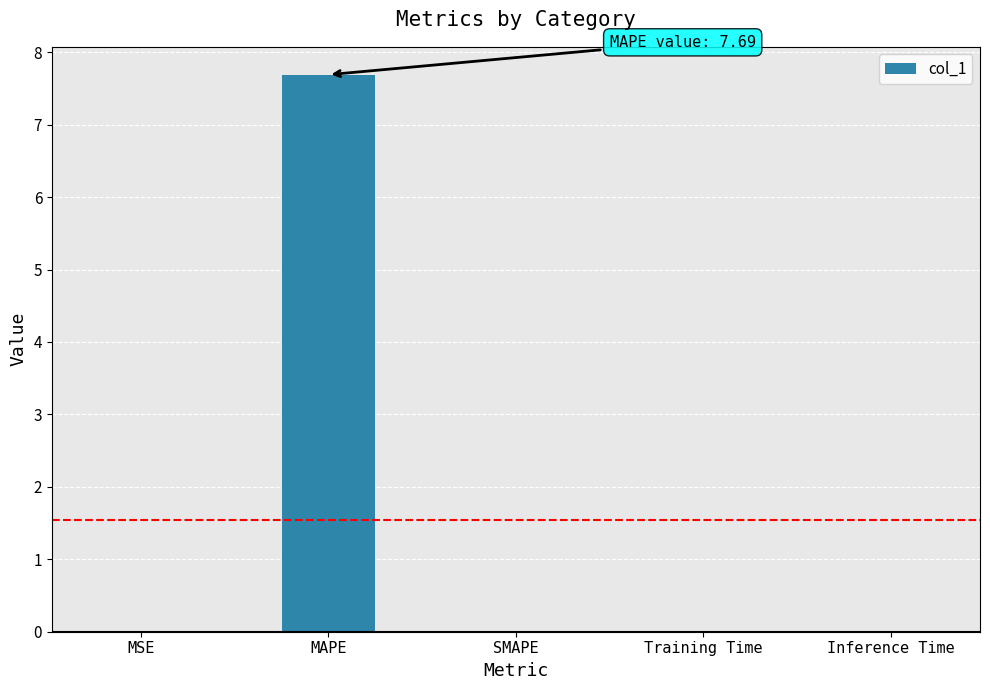

What is the greatest value displayed?

7.7